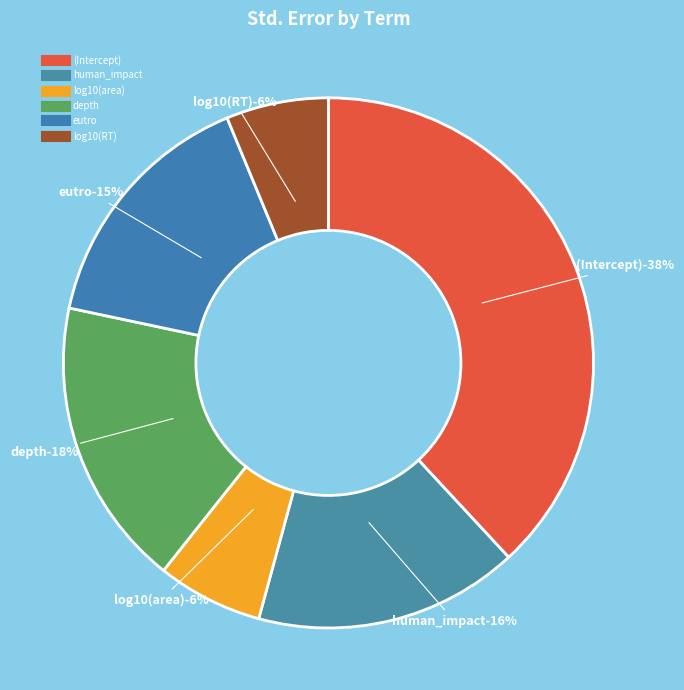

What percentage is the log10(RT) slice, to the nearest percent?

6%